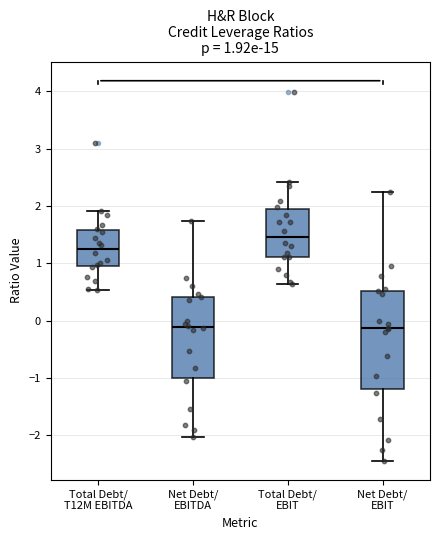

Comparing the boxes themselves (not the whiskers), which one is the tallest?

Net Debt/ EBIT